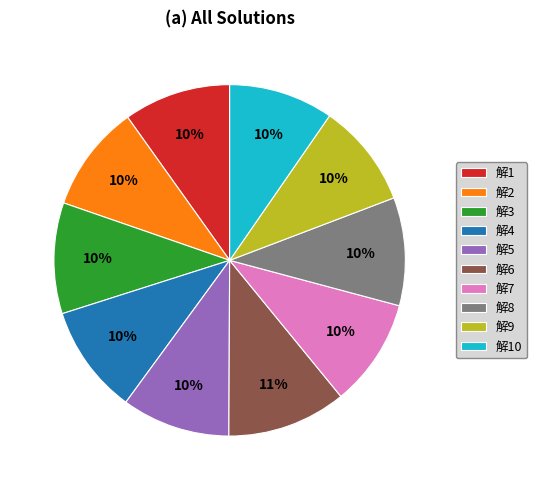

Combined, do 解3 and 解9 account for over 50%?

No